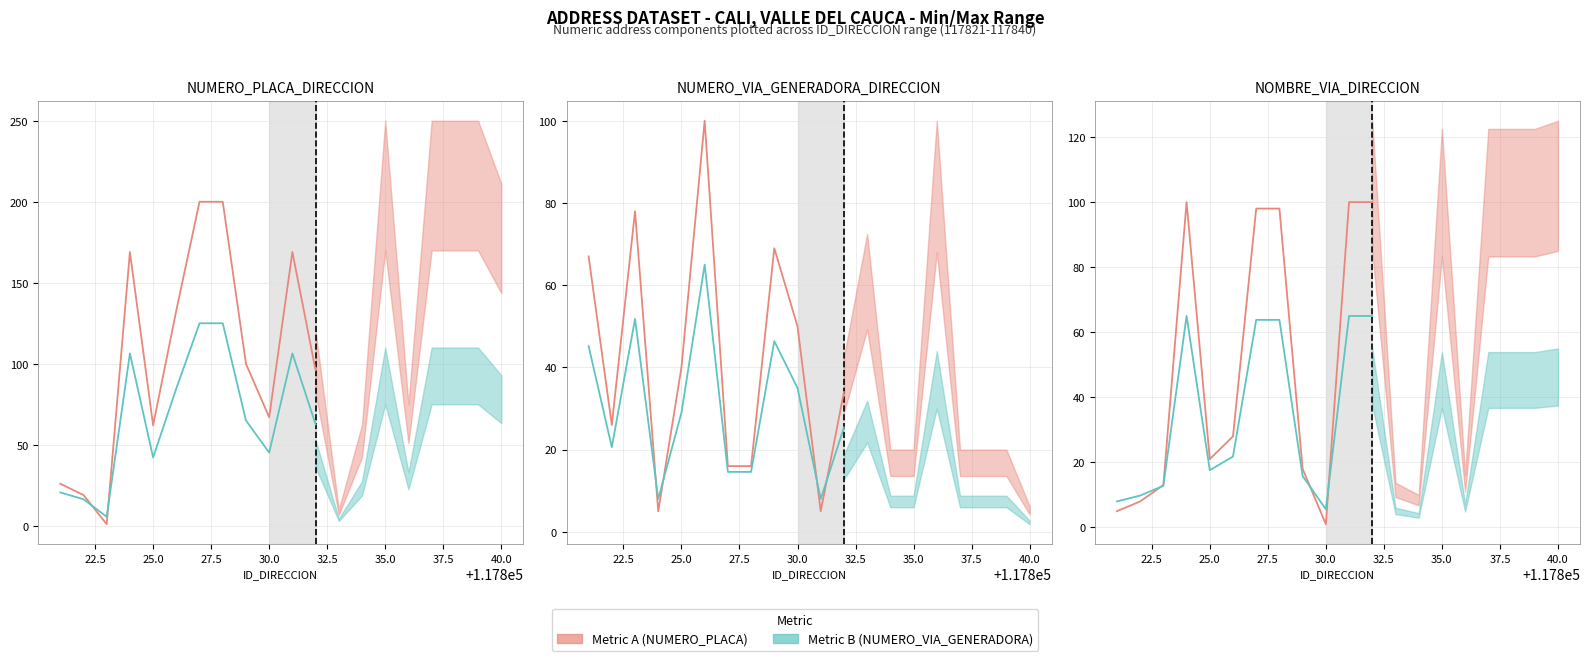

Between 40.0 and 25.0, which is larger?

40.0